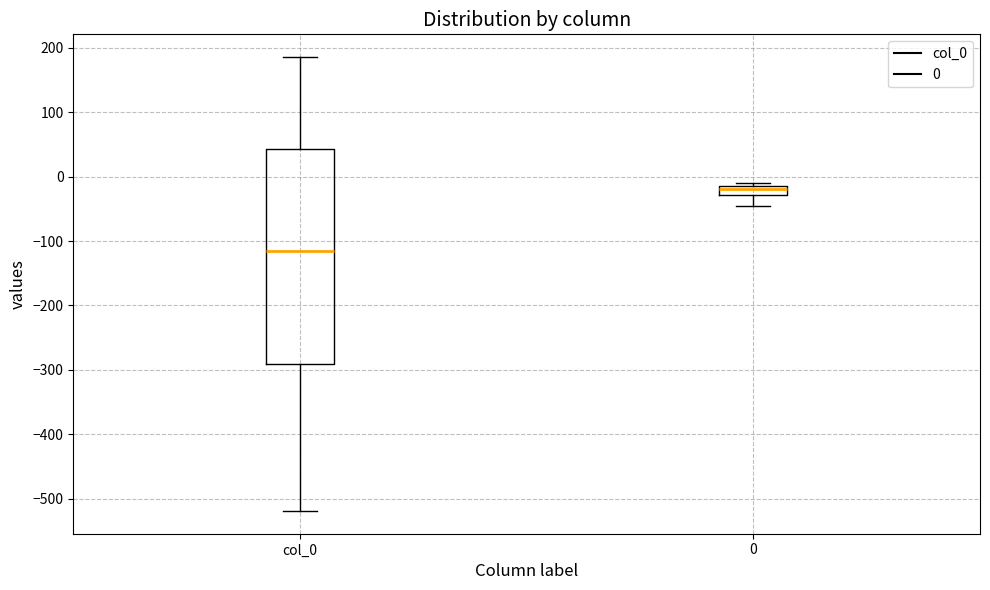

Which box's median line is the lowest?

col_0